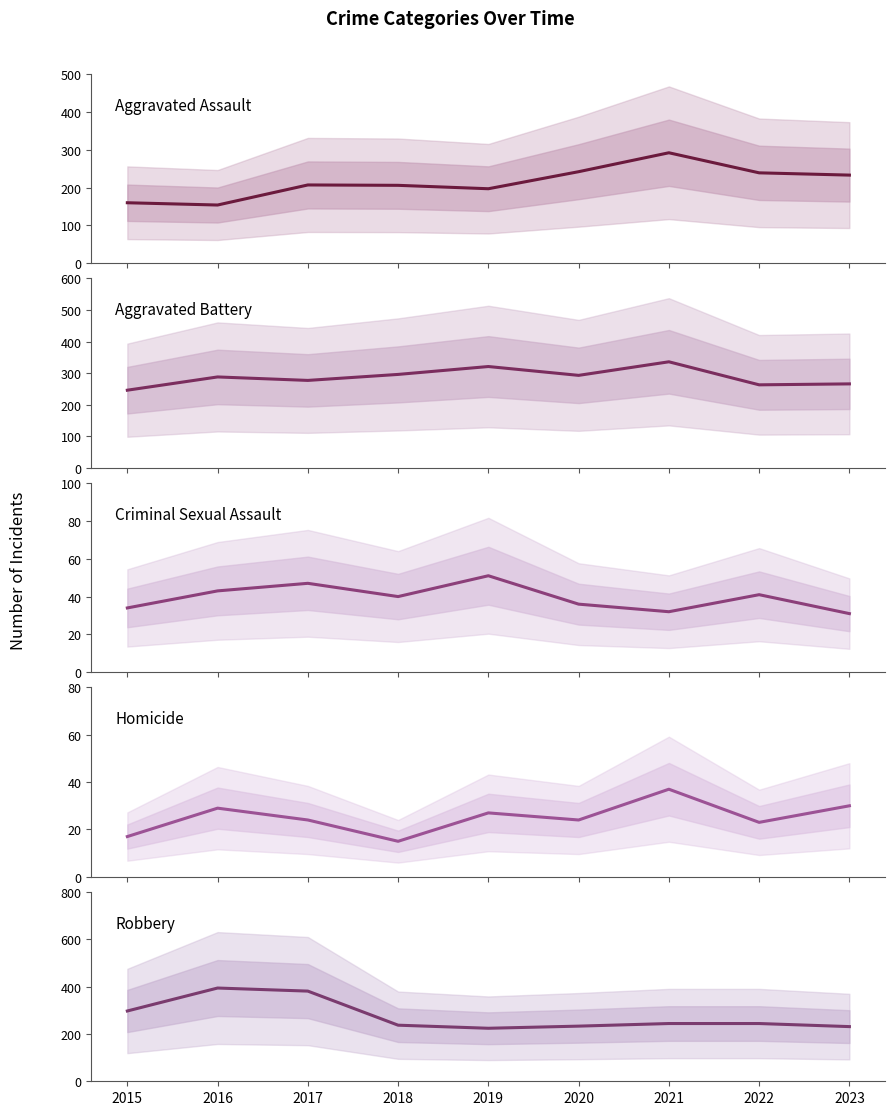

The value of Criminal Sexual Assault at 2022 is 63. True or false?

False